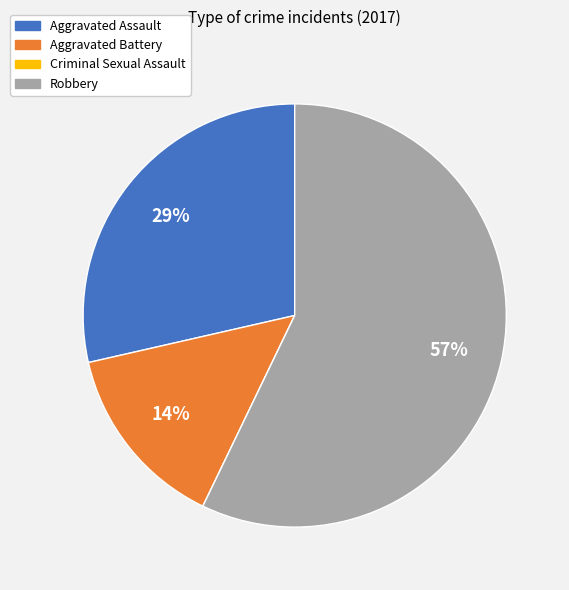

Is the sum of Aggravated Assault and Aggravated Battery greater than half?

No